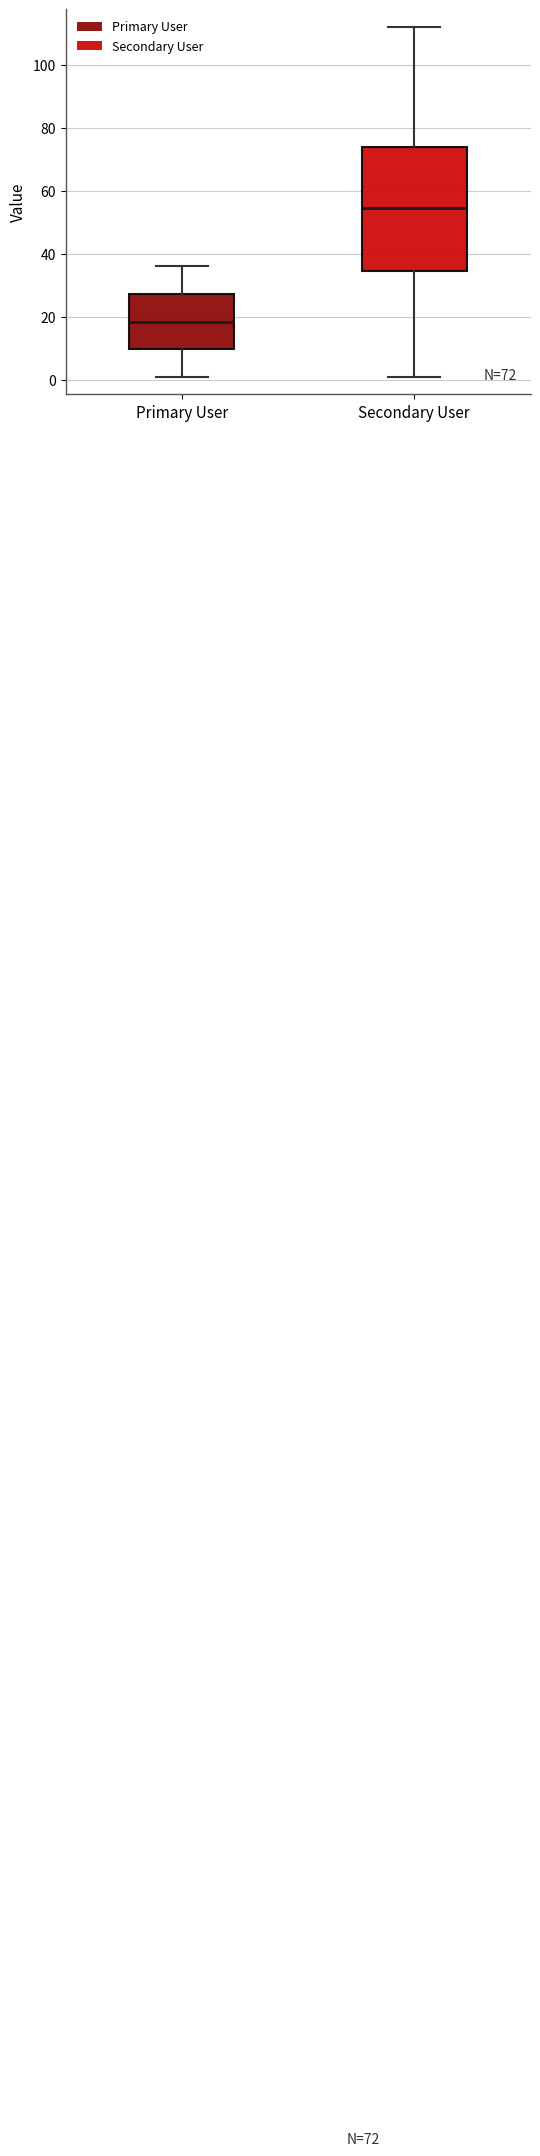

Which box's median line is the lowest?

Primary User